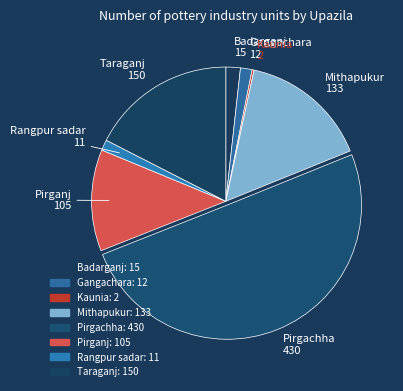

The Gangachara slice represents 1% of the pie. True or false?

True